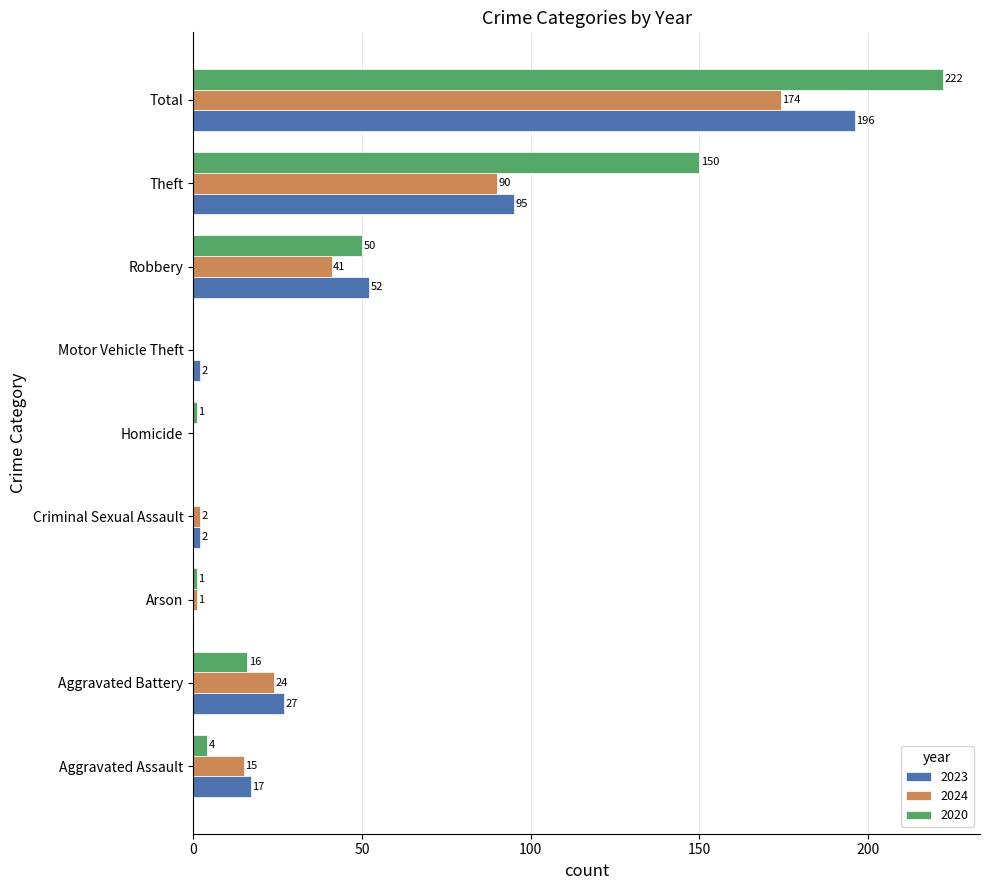

Is it true that 2020 equals 222 at Total?

True